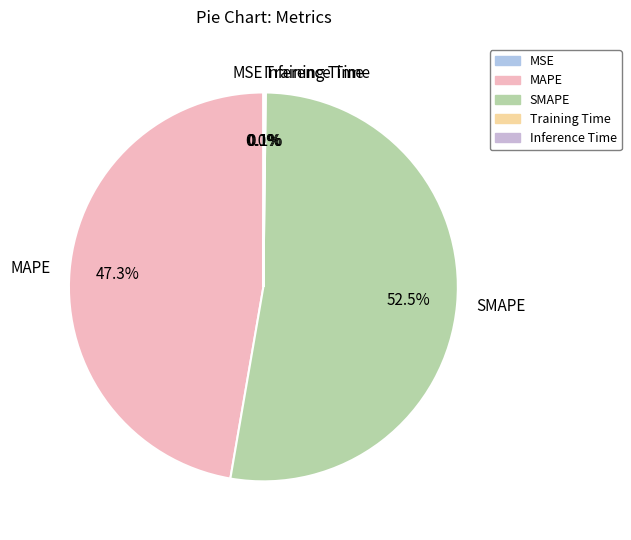

What percentage is NOT represented by MAPE?

52.7%